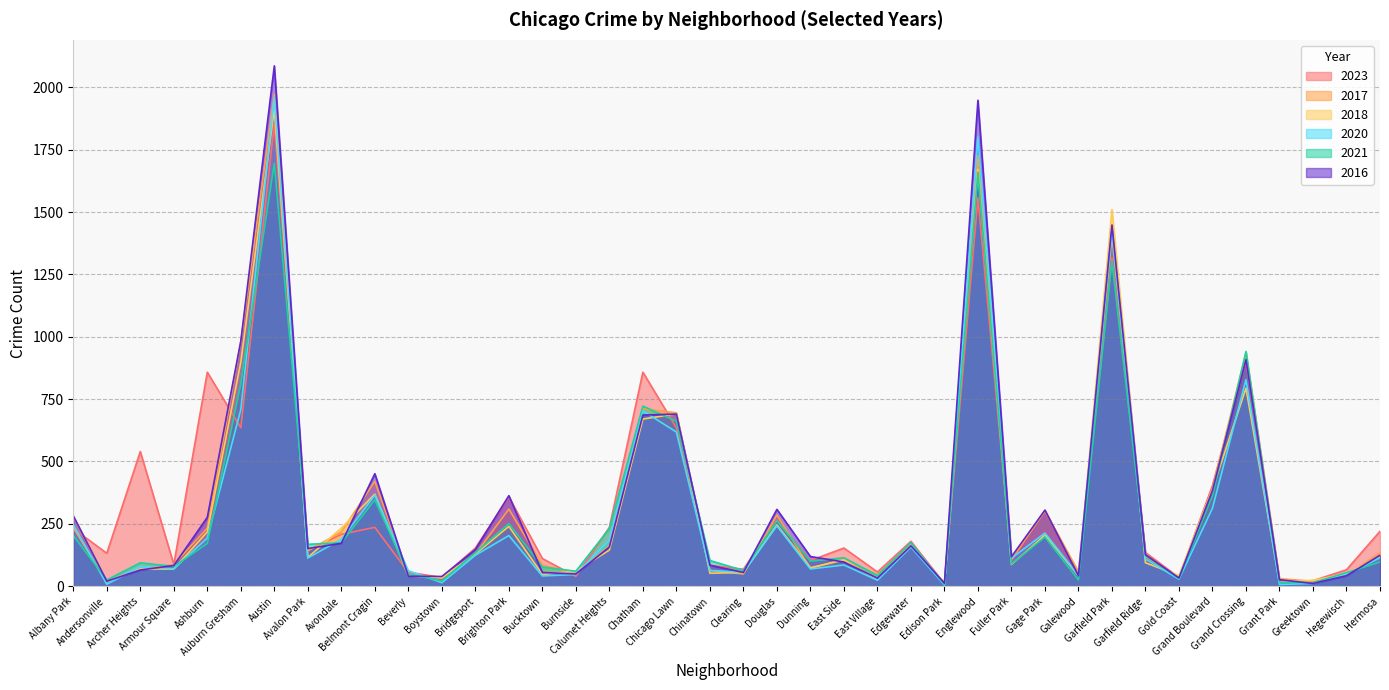

Reading left to right, extract all data points from this chart.

2023: 231	132	540	87	858	635	1853	144	208	236	56	35	153	358	111	39	236	858	635	84	68	265	103	153	57	180	10	1556	102	304	49	1316	135	35	404	901	16	22	66	220
2017: 235	17	69	87	233	978	1972	142	218	420	46	33	128	309	85	50	162	711	695	63	49	285	72	108	46	166	12	1726	110	301	58	1401	119	31	392	936	30	20	43	134
2018: 281	19	69	69	218	898	1912	115	233	369	41	34	129	240	47	60	145	670	691	52	55	246	74	105	26	164	9	1672	87	205	42	1510	94	43	388	794	15	24	49	118
2020: 246	8	78	70	193	708	1959	113	188	365	62	14	124	203	41	47	185	703	618	63	56	242	69	85	24	157	5	1801	112	213	43	1426	109	28	313	828	7	11	46	114
2021: 203	25	94	79	171	811	1695	168	174	346	49	21	134	251	77	60	231	722	661	103	63	262	100	114	43	175	6	1660	89	197	25	1303	123	31	363	941	15	14	54	97
2016: 282	20	65	83	276	983	2086	151	172	451	40	39	147	363	55	49	157	686	690	84	55	308	119	97	32	162	12	1948	118	305	42	1448	126	33	384	908	26	11	42	124